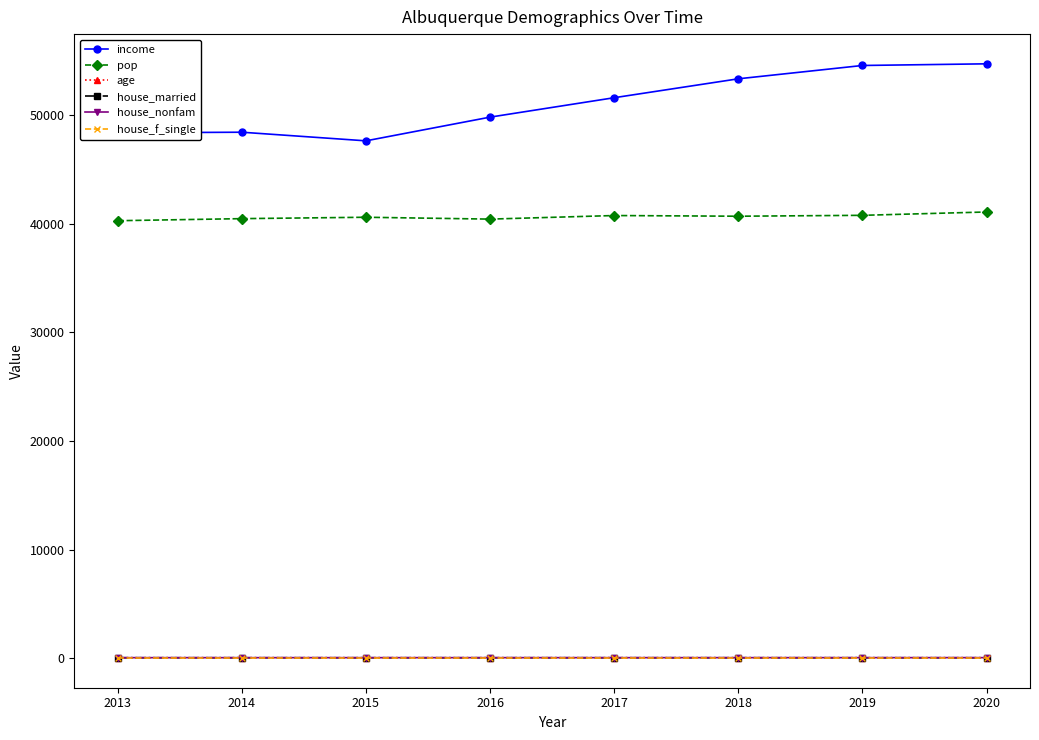

How many data points in house_married are less than 37?

2